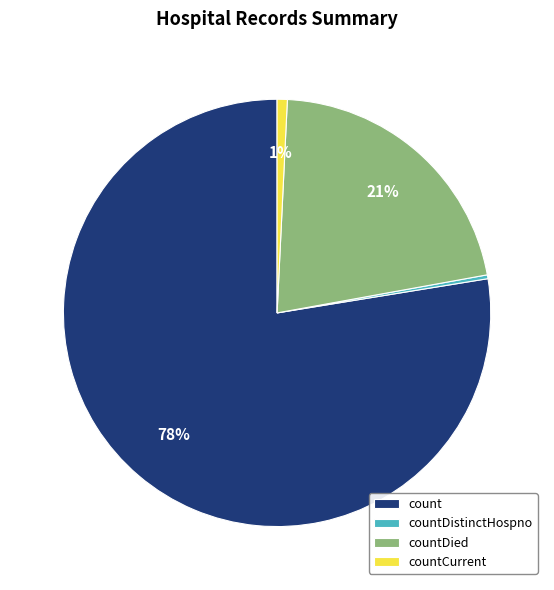

What percentage is the countCurrent slice, to the nearest percent?

1%